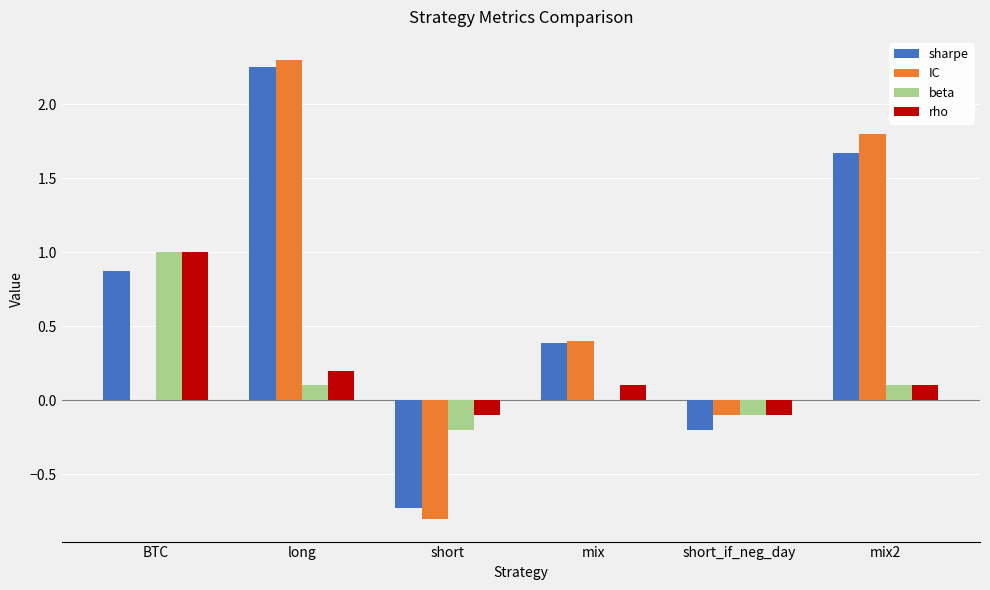

How many groups of bars are there?

6